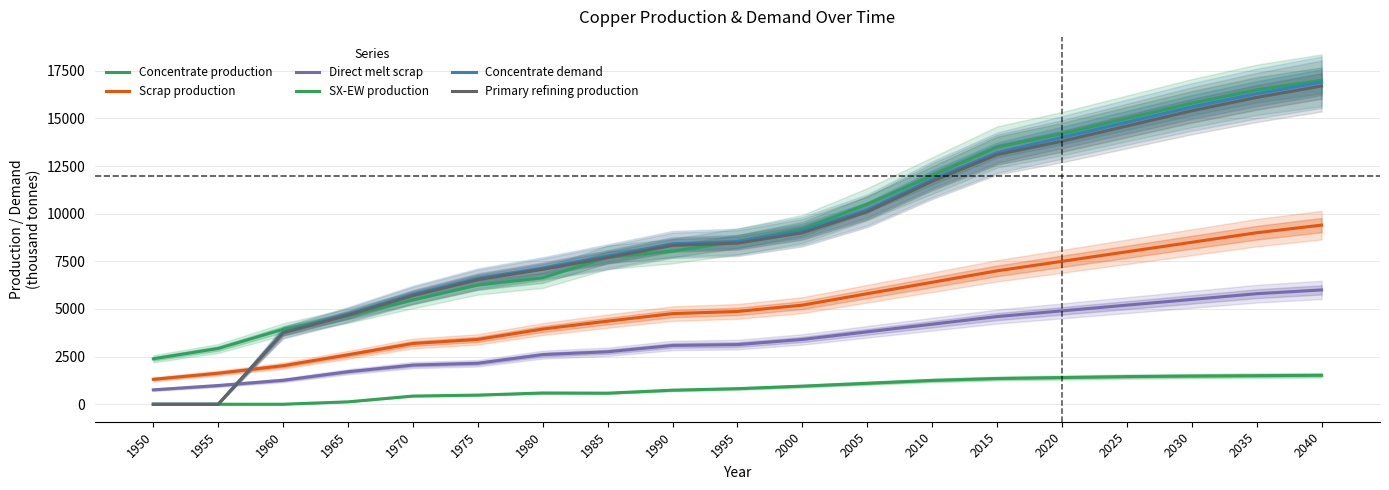

At which label does Primary refining production reach its minimum?

1950